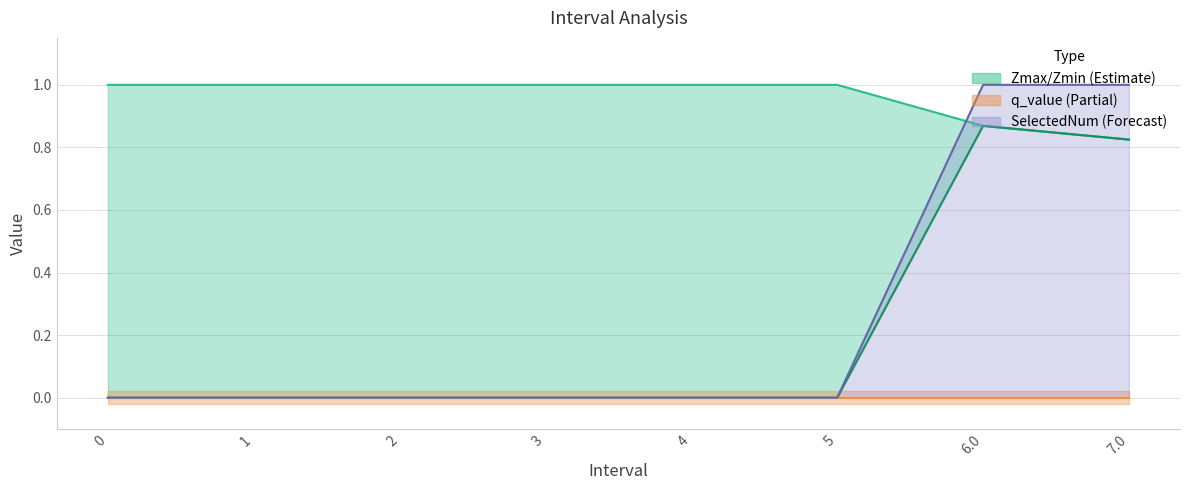

How many positive values does the SelectedNum series have?

2